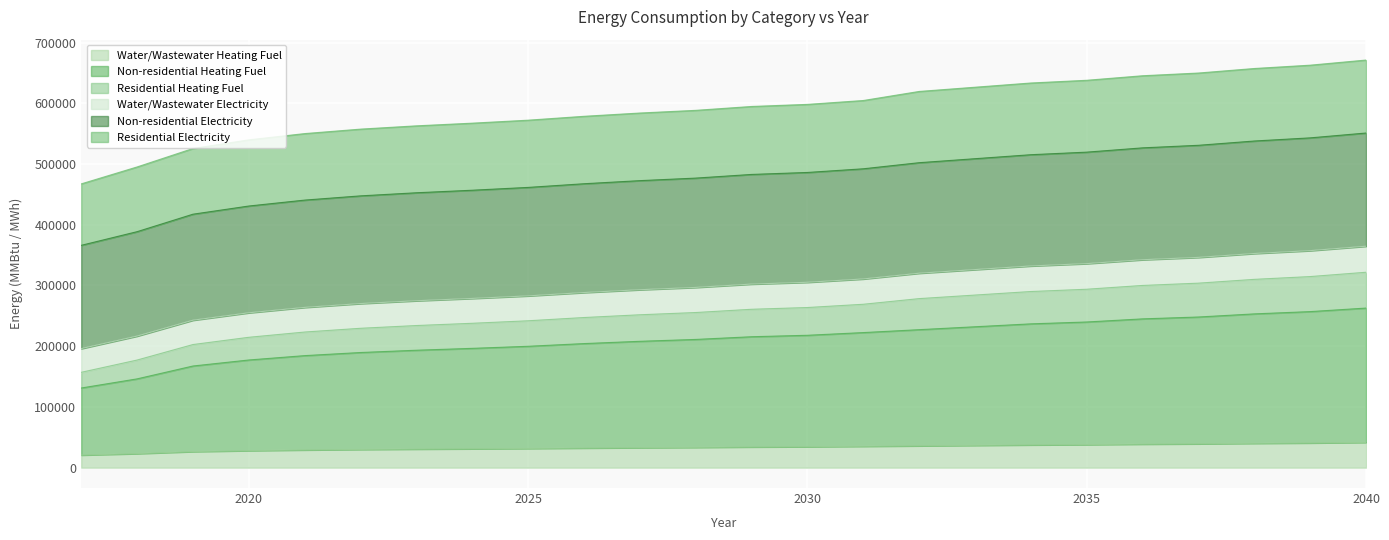

What are all the series names shown in the legend?

Water/Wastewater Heating Fuel, Non-residential Heating Fuel, Residential Heating Fuel, Water/Wastewater Electricity, Non-residential Electricity, Residential Electricity